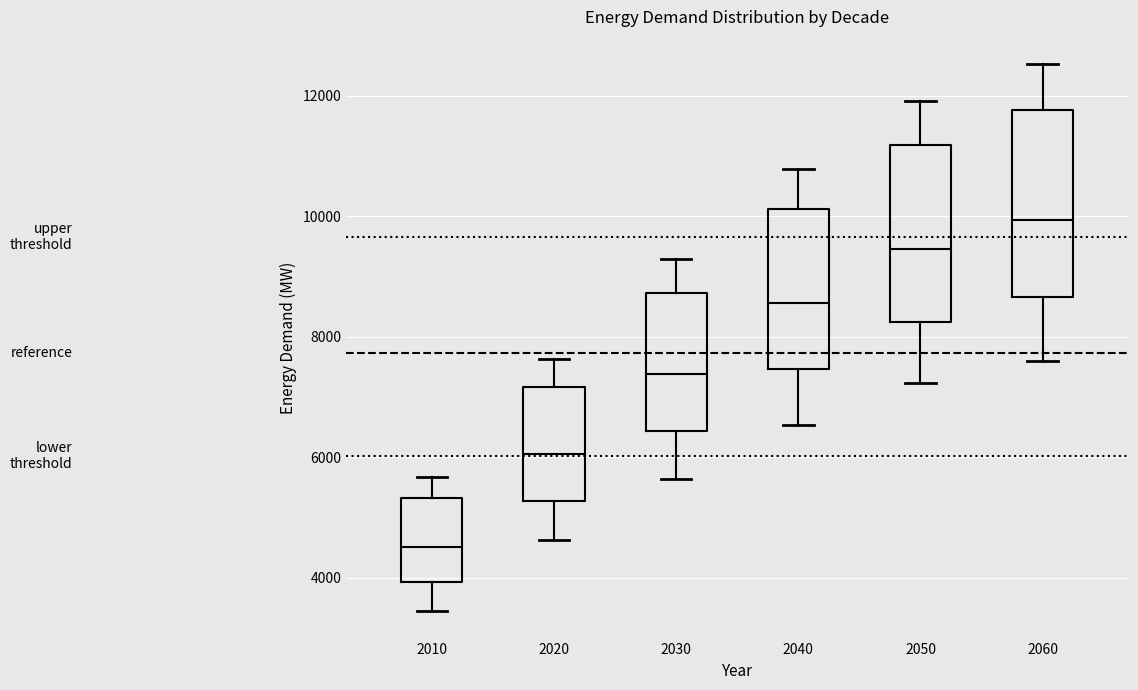

Which box's median line is the highest?

2060